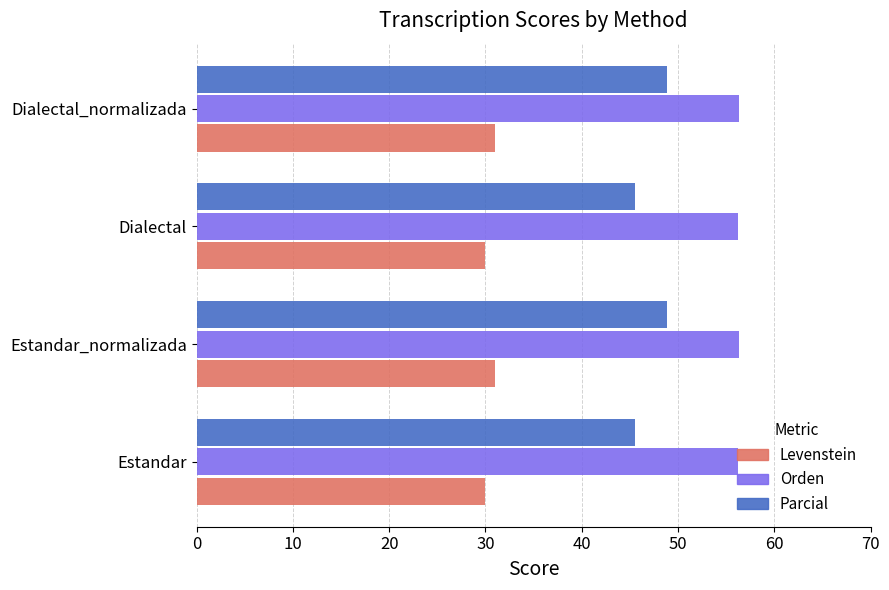

Read the Orden value at Dialectal.

56.2